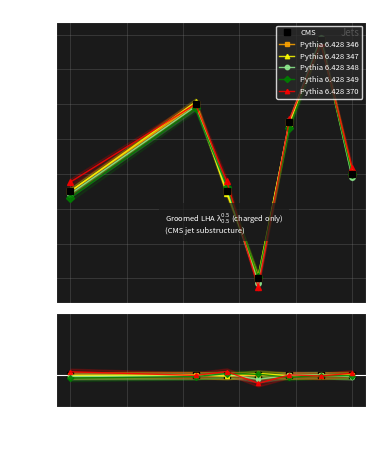

What is the minimum value shown in the chart?

0.9